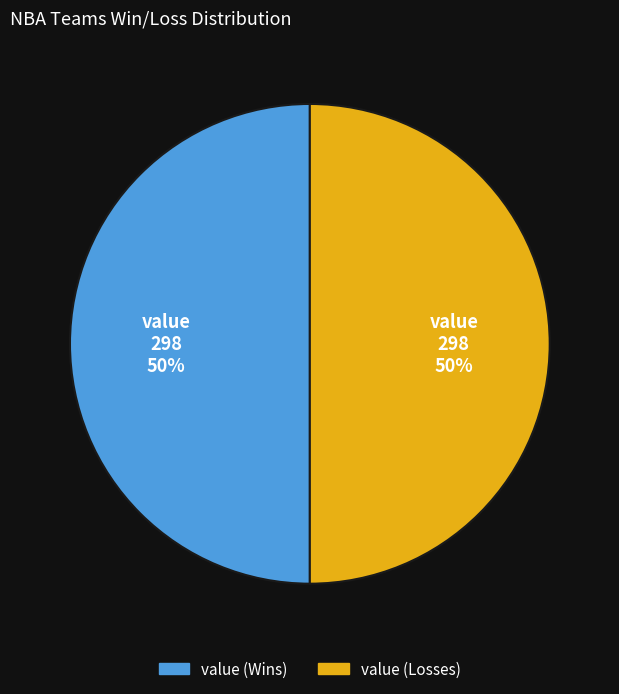

Count the number of slices in the pie.

2